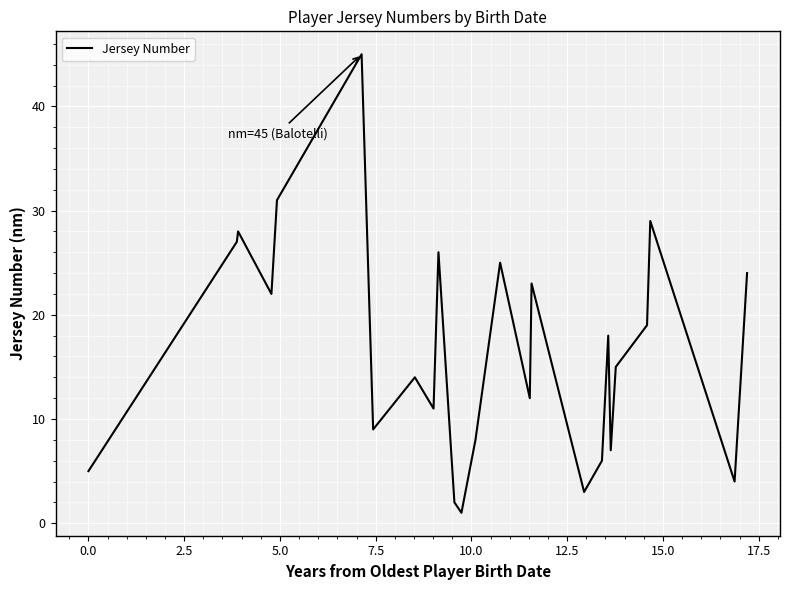

Reading right to left, what are all the values shown in this chart?

24	4	29	19	15	7	18	6	3	23	12	25	8	1	2	26	11	14	9	45	31	22	28	27	5